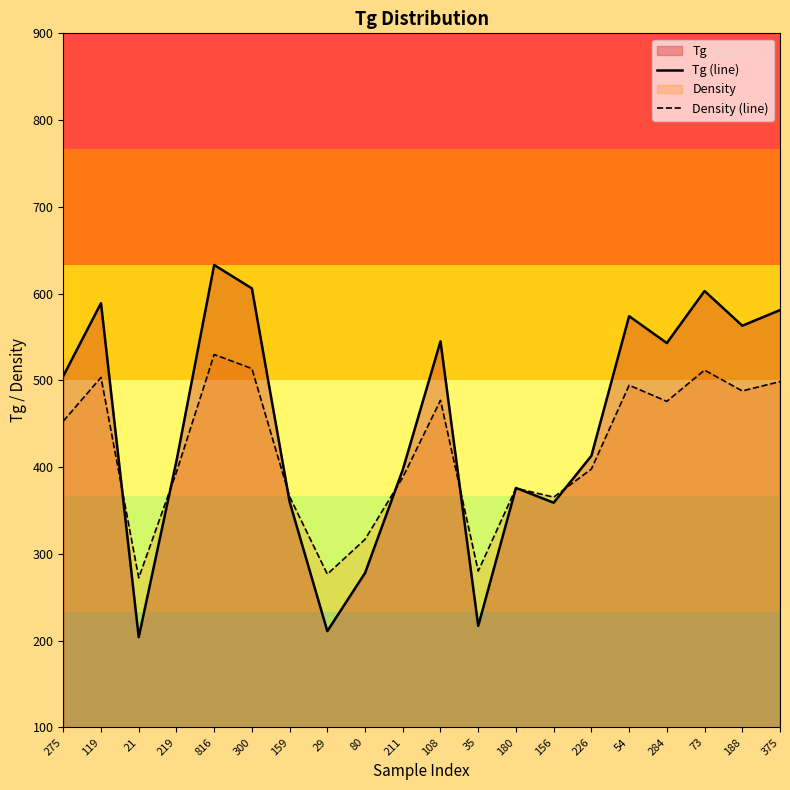

List the labels in order of Density (line) value, largest first.

816, 300, 73, 119, 375, 54, 188, 108, 284, 275, 226, 219, 211, 180, 159, 156, 80, 35, 29, 21